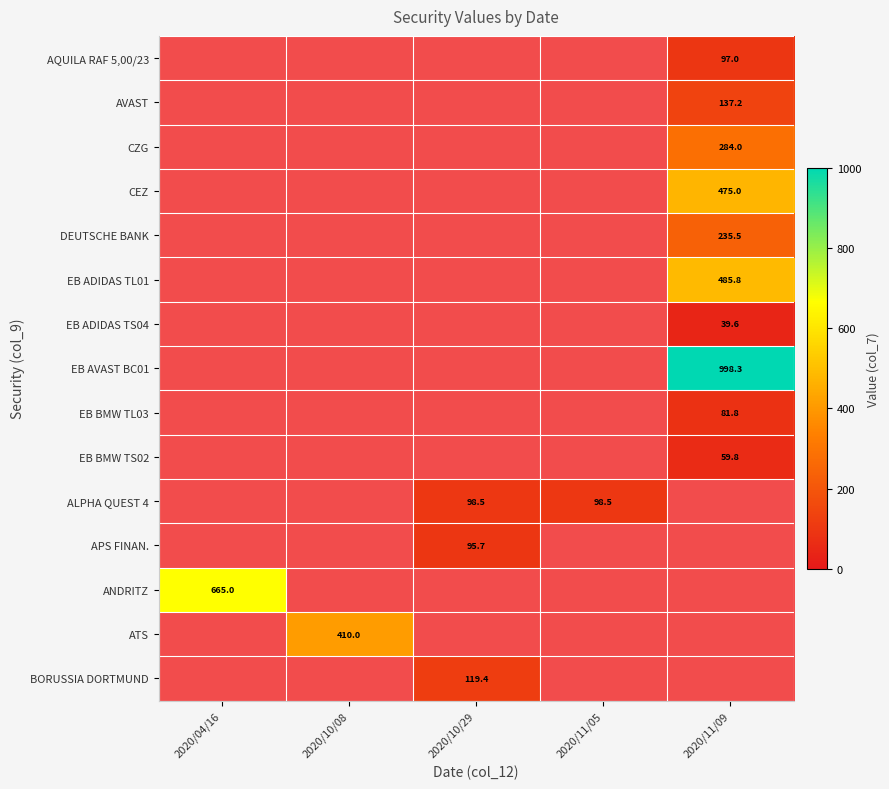

List the labels in order of DEUTSCHE BANK value, smallest first.

2020/04/16, 2020/10/08, 2020/10/29, 2020/11/05, 2020/11/09